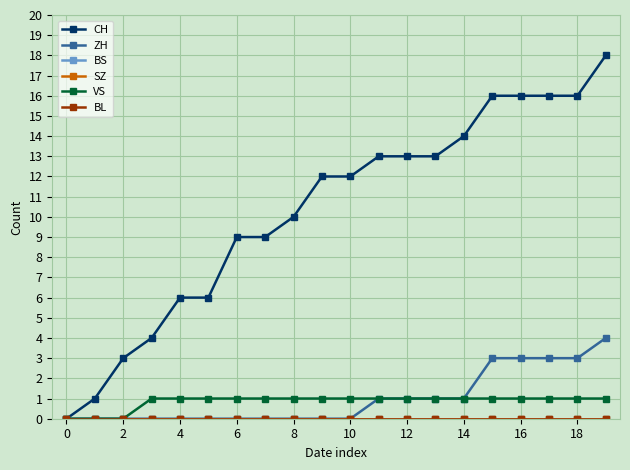

How many lines are shown in the chart?

6